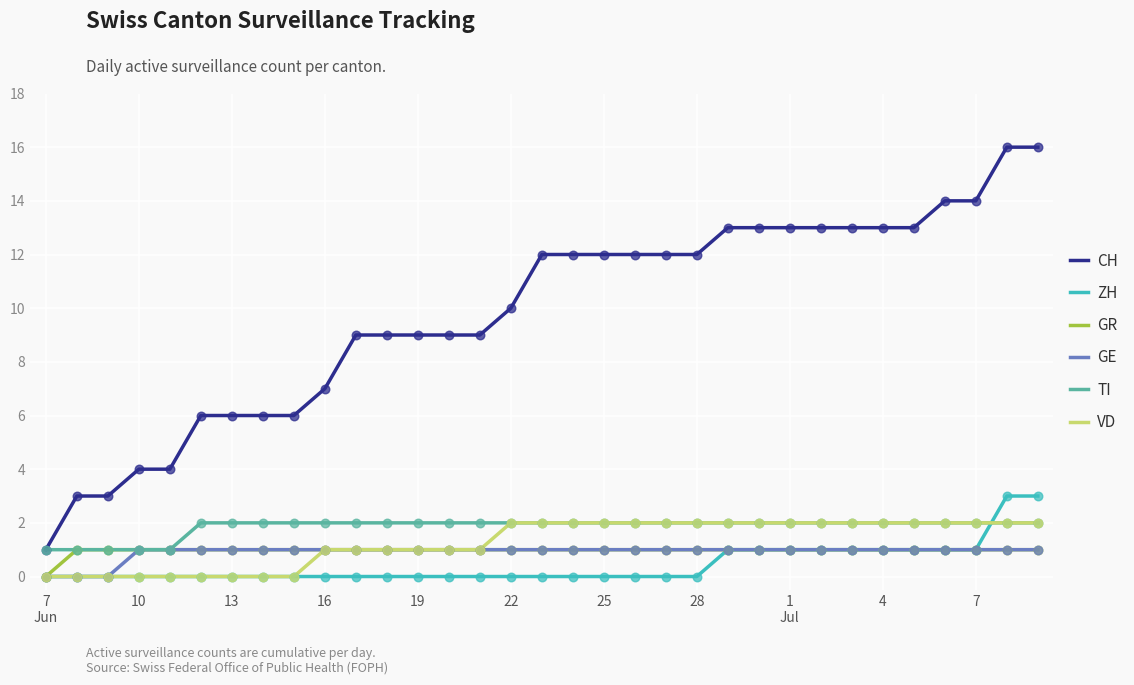

Which series has the widest spread of values?

CH